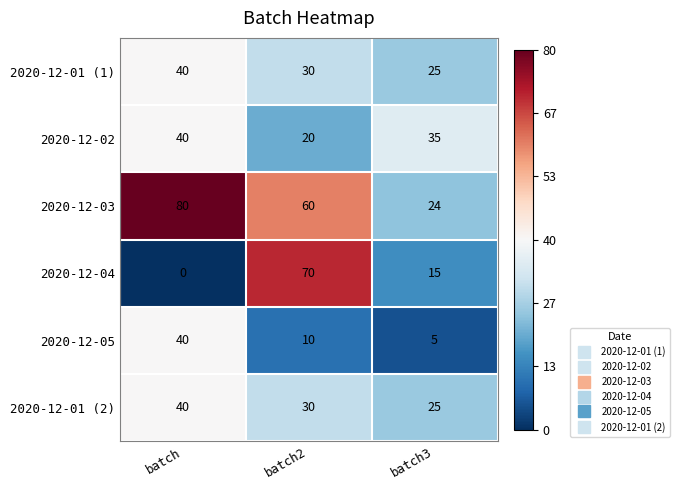

How many series are shown in this chart?

6